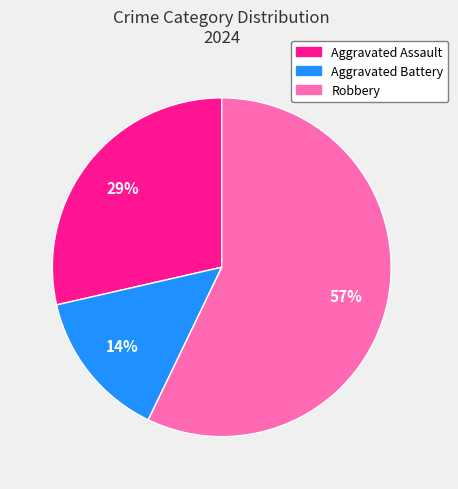

To the nearest percent, what is the average slice percentage?

33%